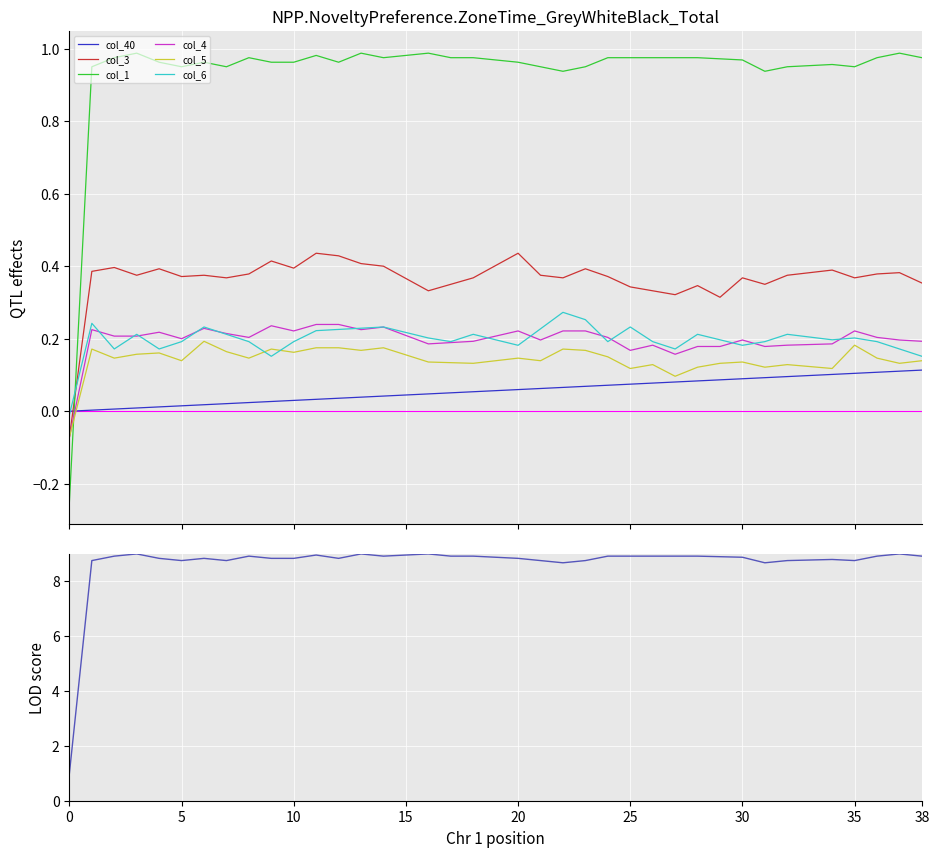

How many categories are shown in the chart?

39